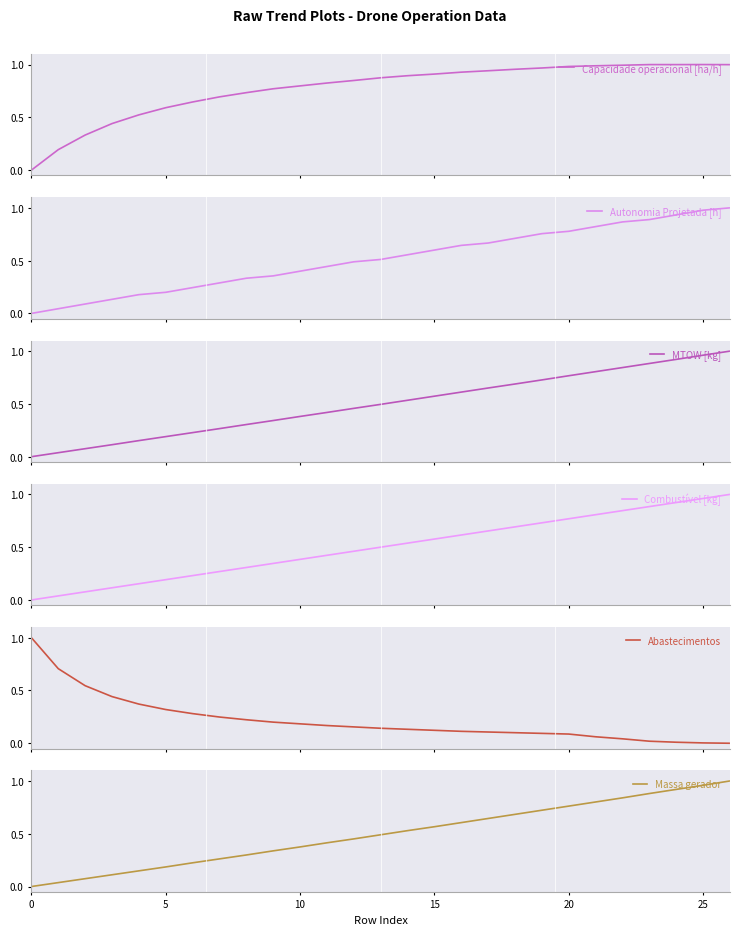

Which series has the largest total across all categories?

Capacidade operacional [ha/h]